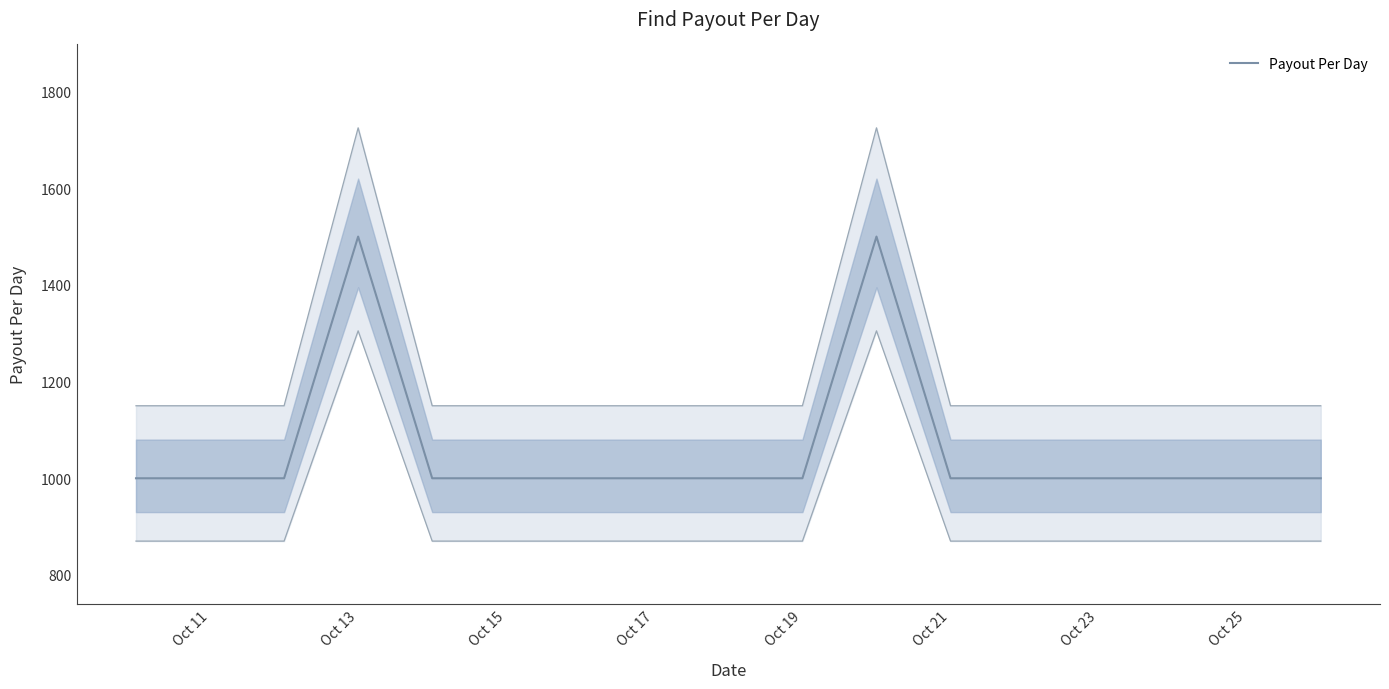

What is the lowest value of the Payout Per Day series?

1000